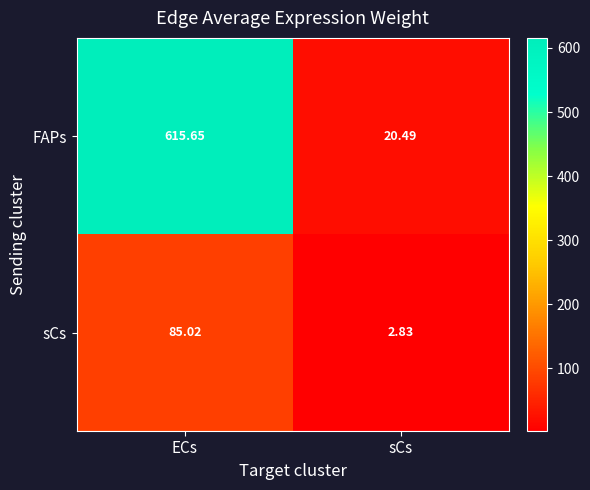

Count the number of data series in this chart.

2